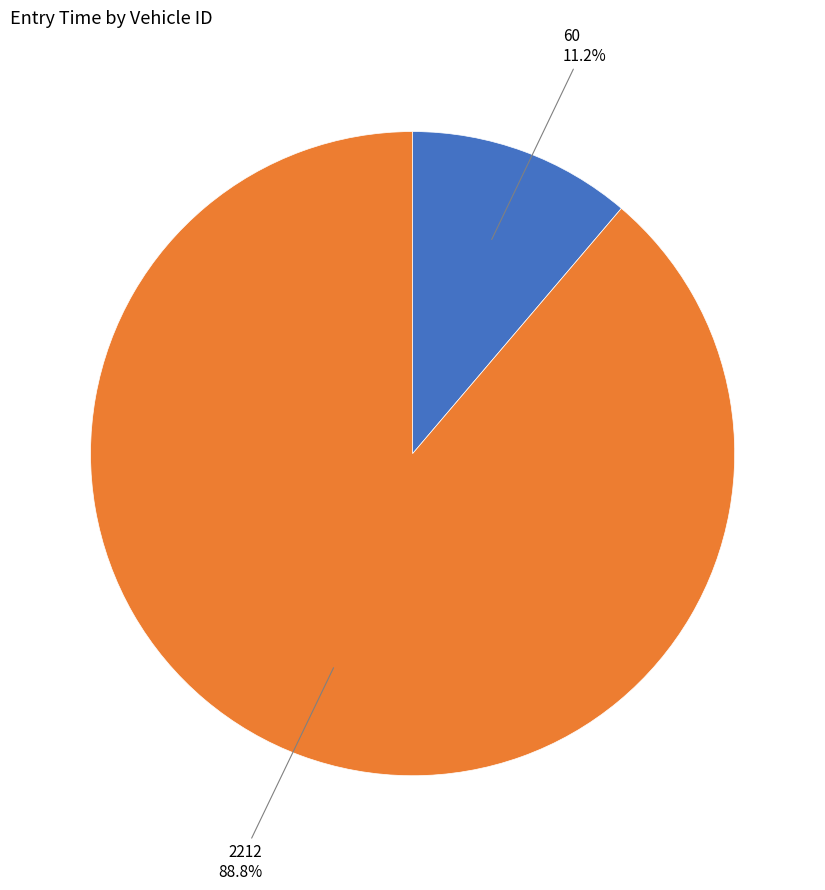

Is there a majority slice in this chart?

Yes